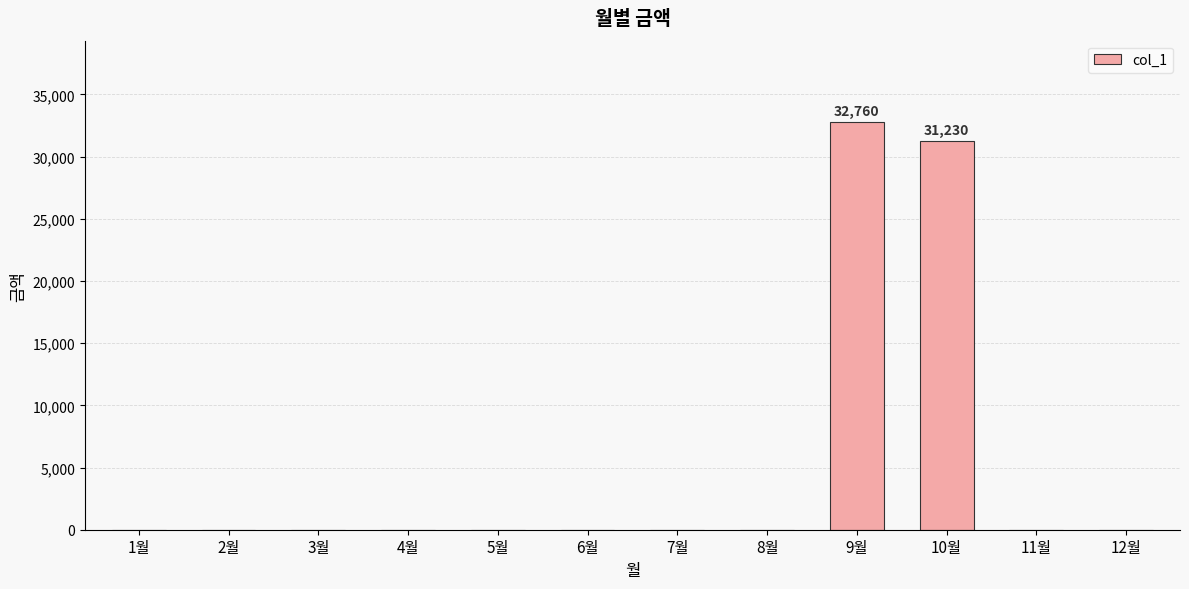

The value at 6월 is 0. True or false?

True